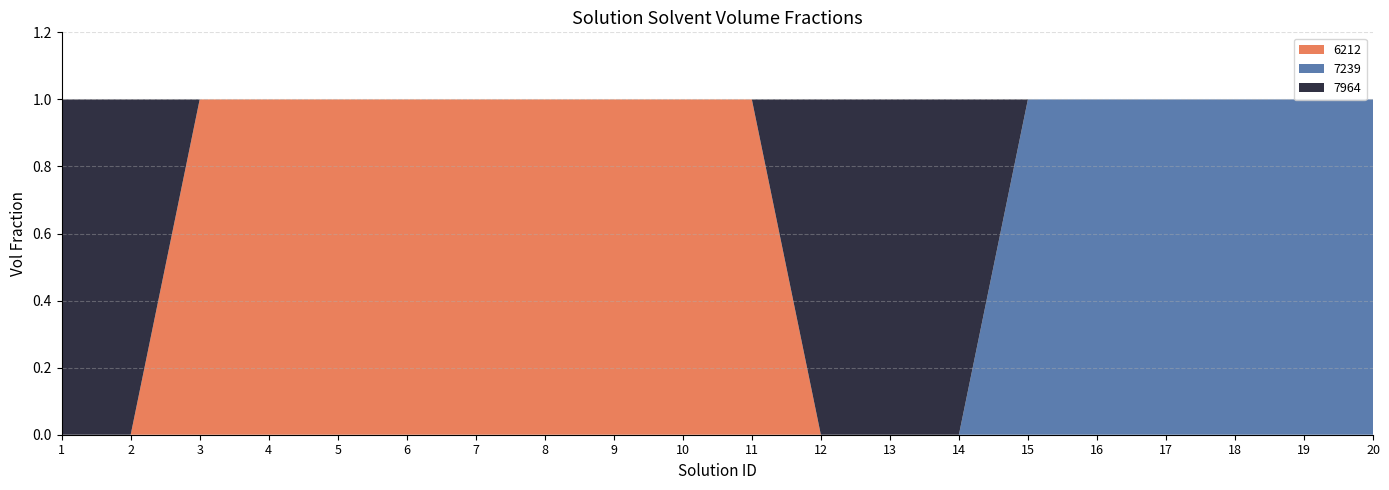

Reading left to right, transcribe all the data shown in this chart.

6212: 1=0	2=0	3=1	4=1	5=1	6=1	7=1	8=1	9=1	10=1	11=1	12=0	13=0	14=0	15=0	16=0	17=0	18=0	19=0	20=0
7964: 1=1	2=1	3=0	4=0	5=0	6=0	7=0	8=0	9=0	10=0	11=0	12=1	13=1	14=1	15=0	16=0	17=0	18=0	19=0	20=0
7239: 1=0	2=0	3=0	4=0	5=0	6=0	7=0	8=0	9=0	10=0	11=0	12=0	13=0	14=0	15=1	16=1	17=1	18=1	19=1	20=1